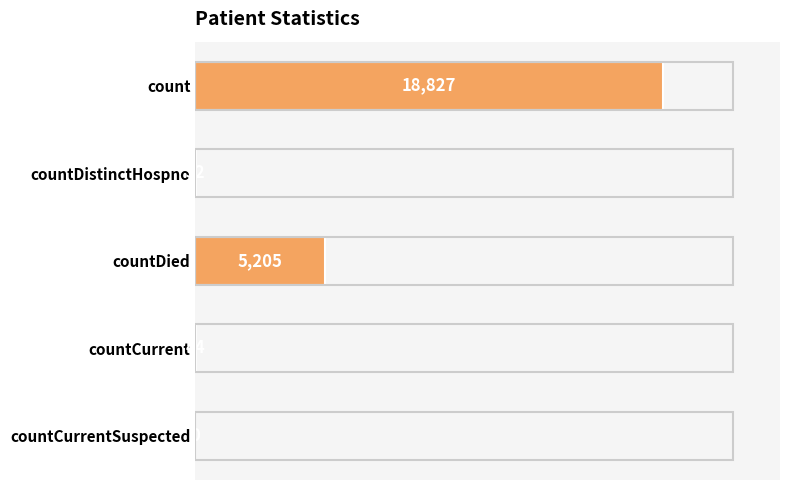

Which category has the highest value across all series?

count